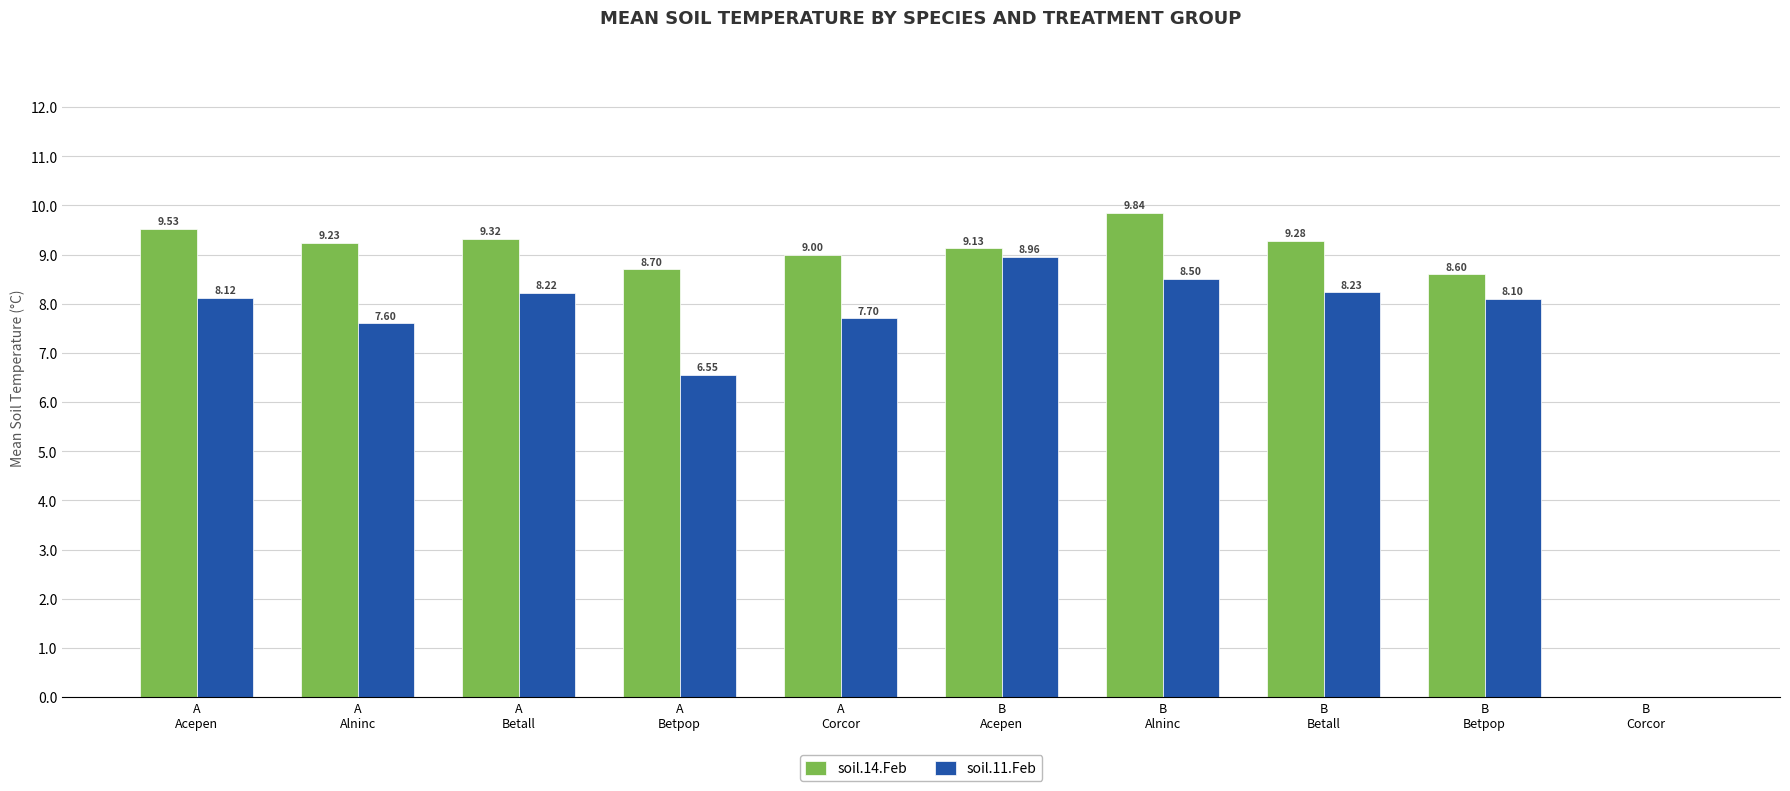

Which series has the largest total across all categories?

soil.14.Feb